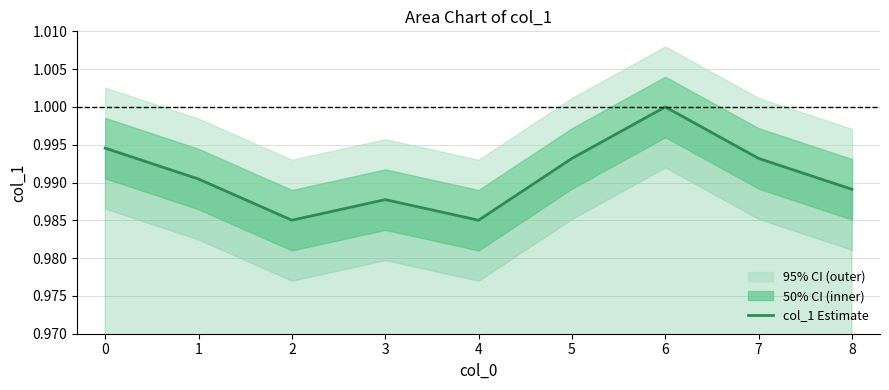

List the labels in order of value, largest first.

6, 0, 5, 7, 1, 8, 3, 2, 4